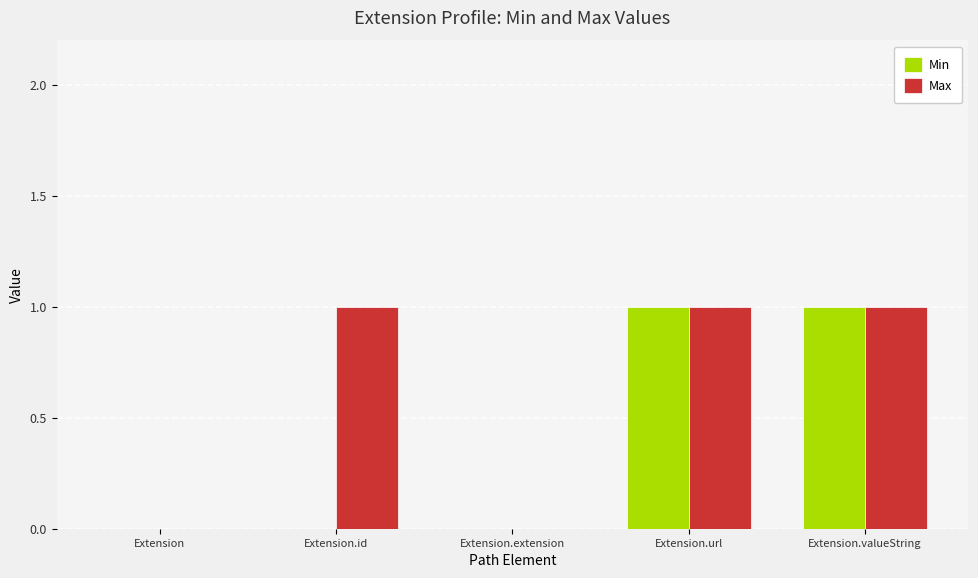

What is the sum of all Min values?

2